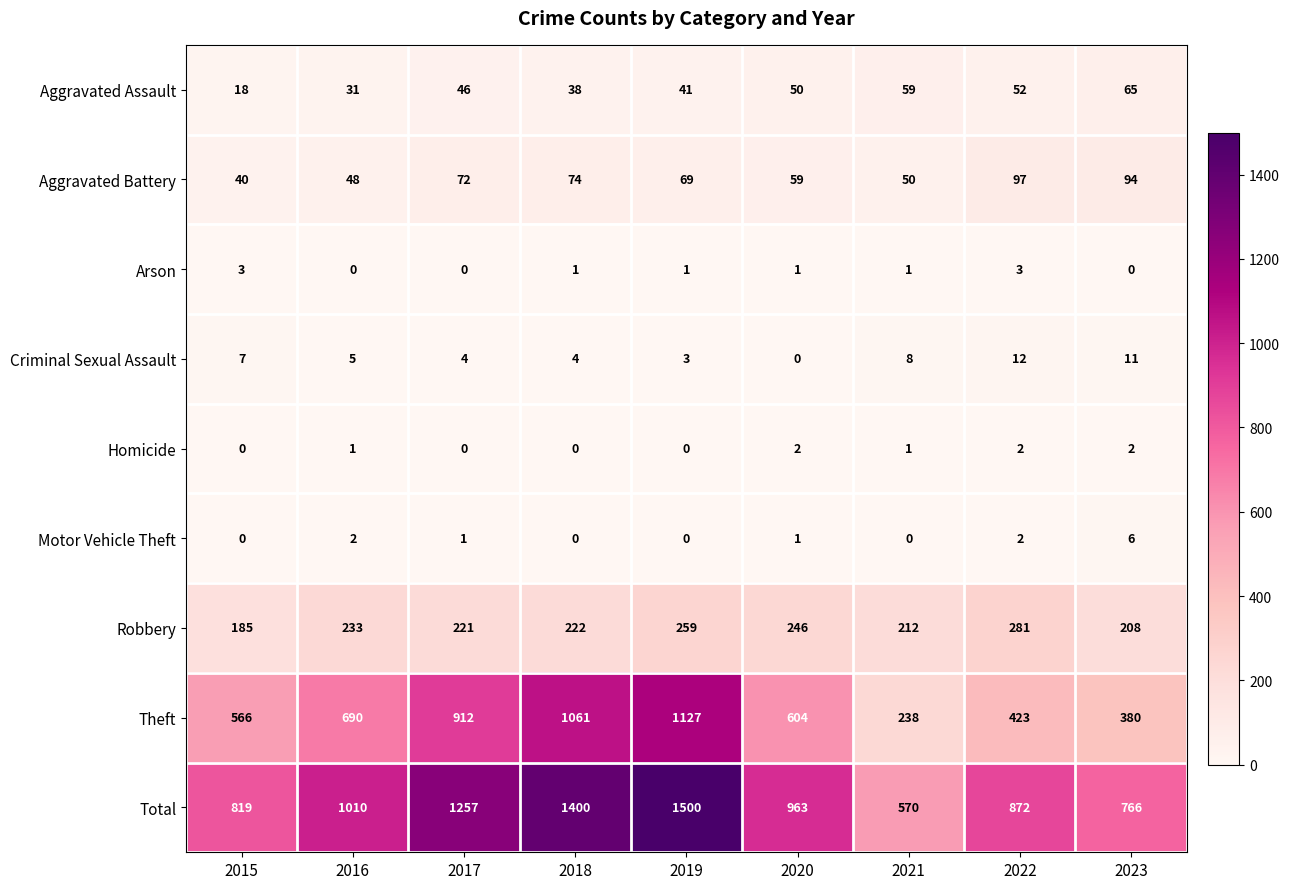

The Criminal Sexual Assault series shows 7 at 2015. True or false?

True